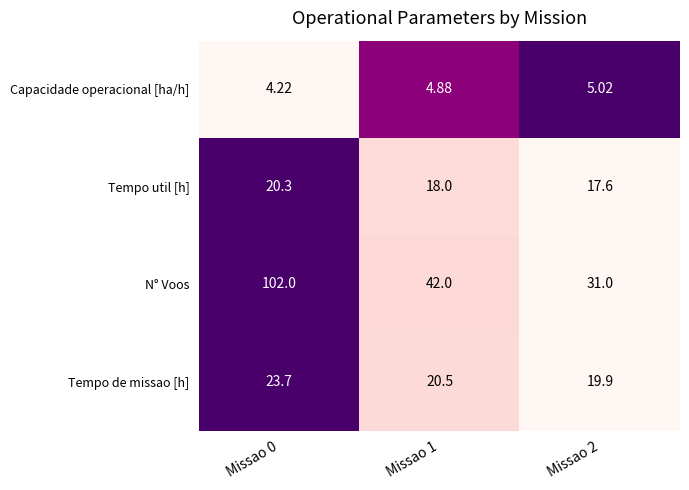

What is the maximum value shown in the chart?

102.0